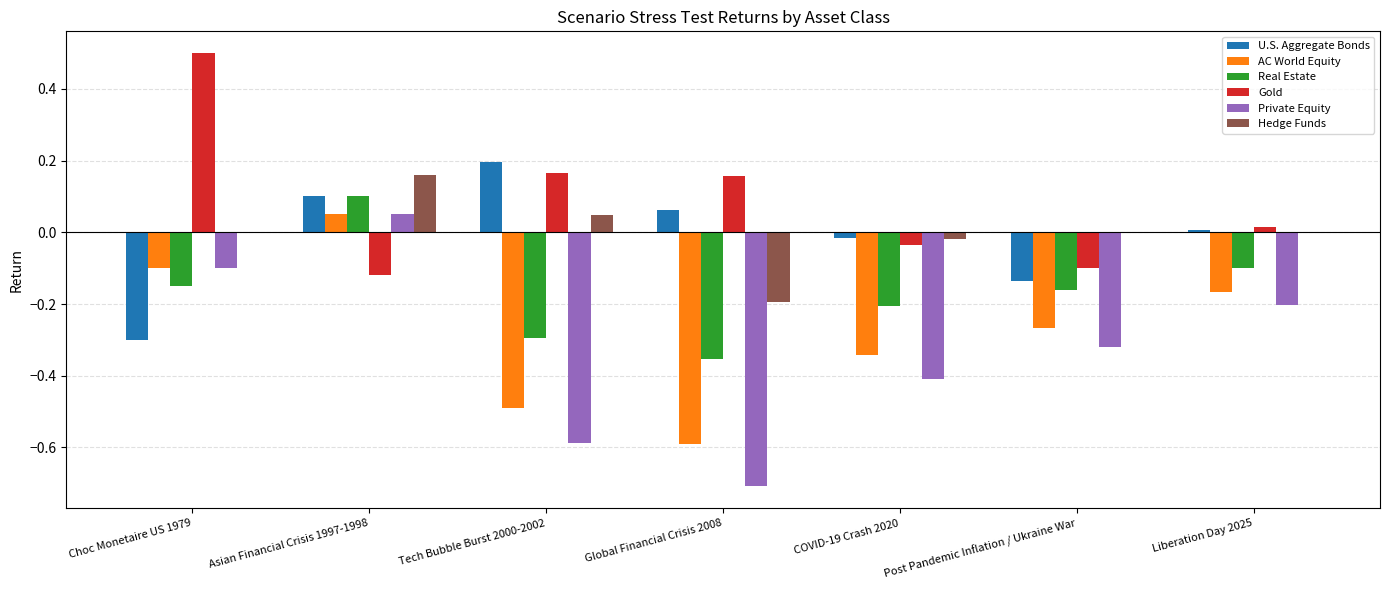

Is the value of Real Estate at Global Financial Crisis 2008 greater than the value of U.S. Aggregate Bonds at Global Financial Crisis 2008?

No